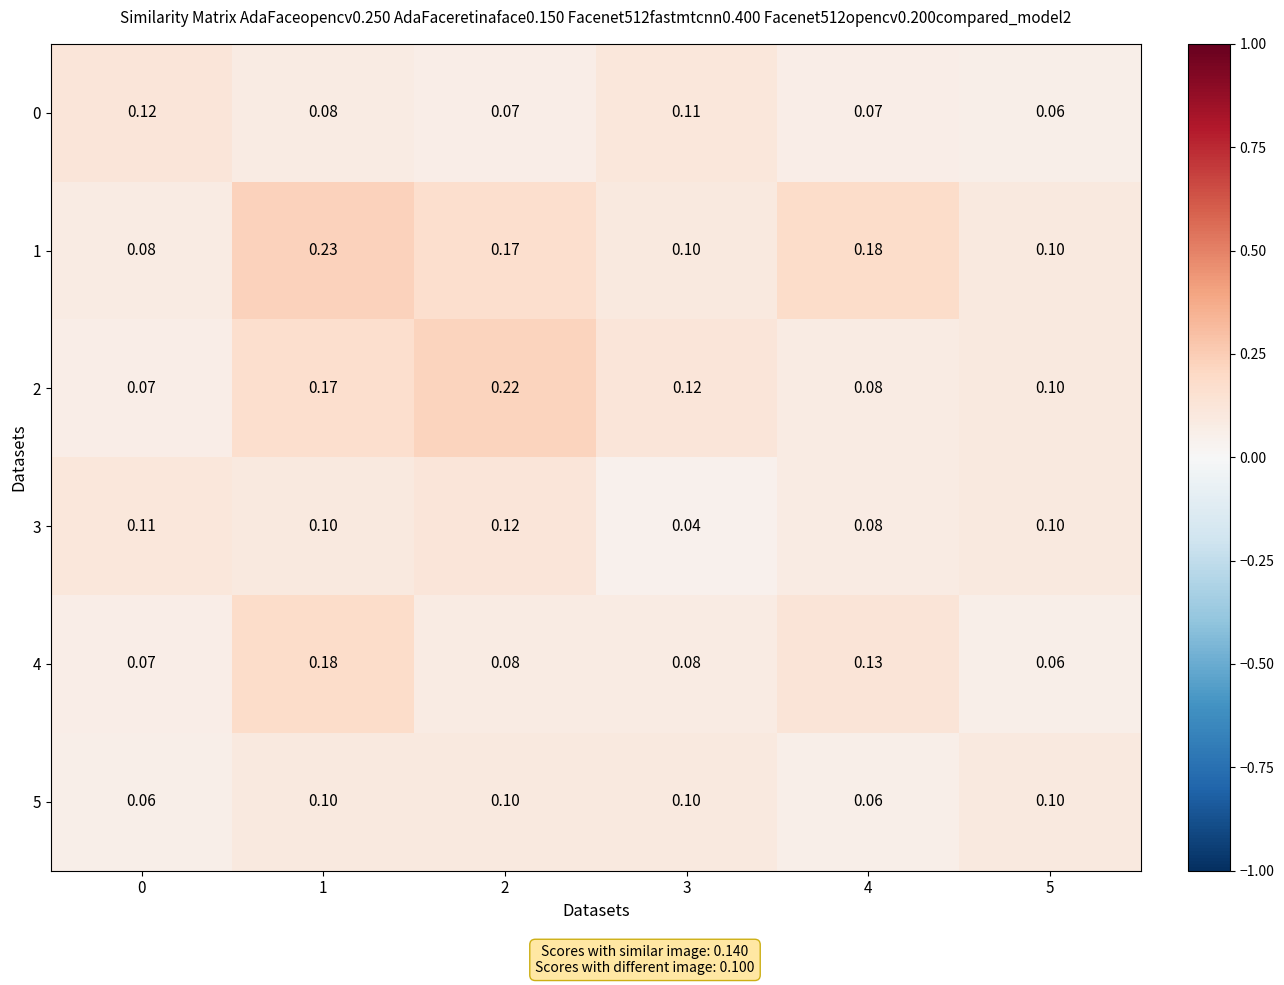

Is the value of 2 at 0 greater than the value of 3 at 4?

No